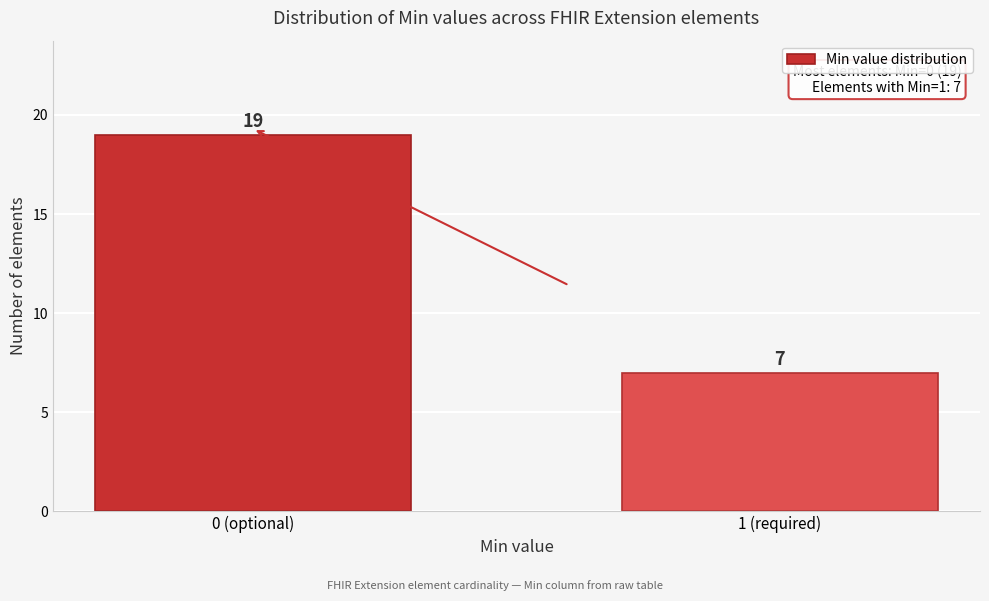

Reading right to left, list all the values displayed in this chart.

1 (required)=7	0 (optional)=19